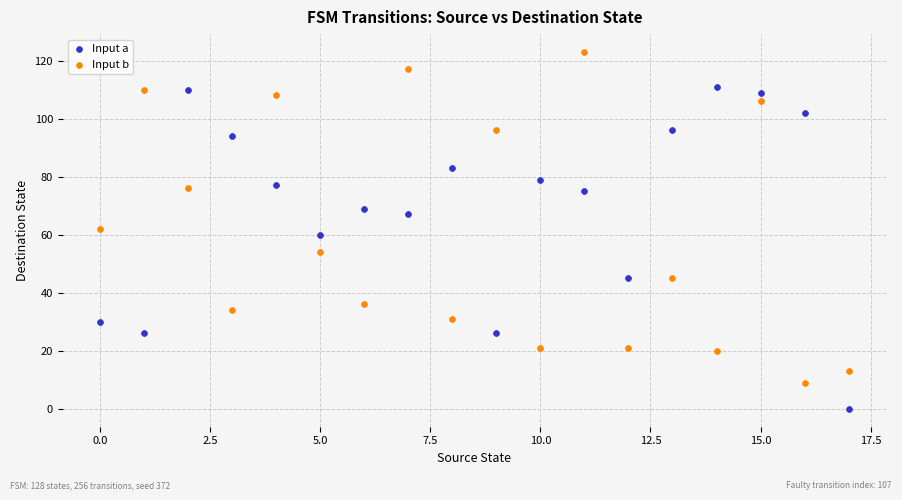

Which series contains the lowest Y value?

Input a